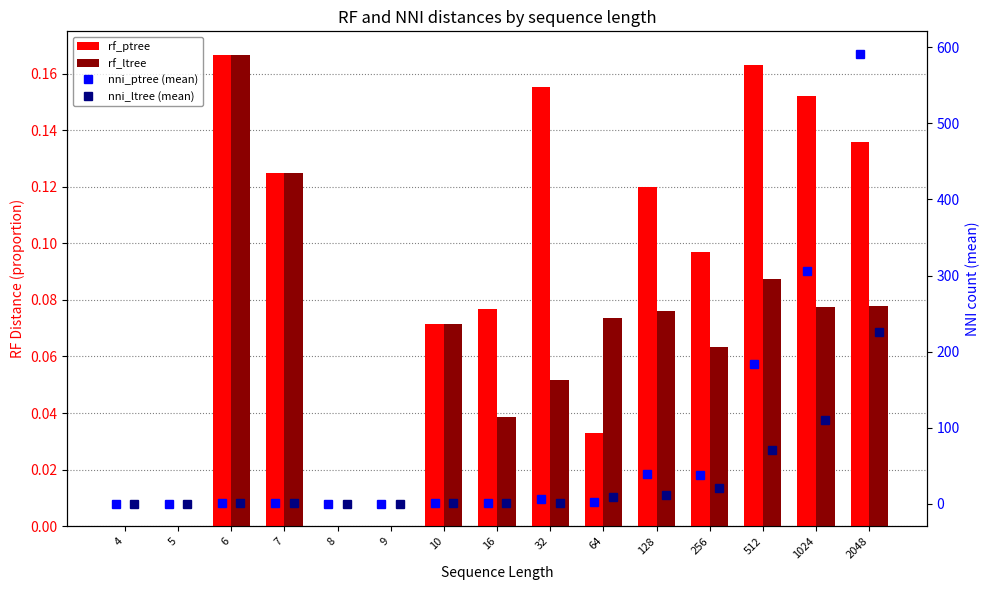

Is the value of rf_ptree at 32 greater than the value of rf_ltree at 7?

Yes